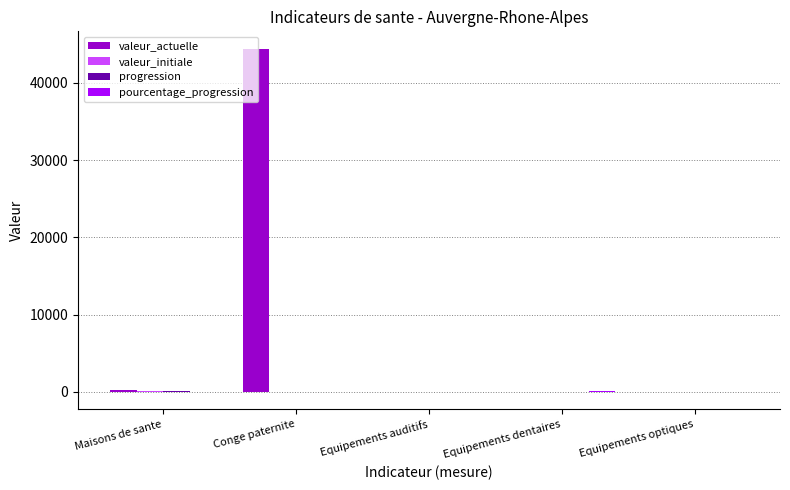

Which series has the largest total across all categories?

valeur_actuelle